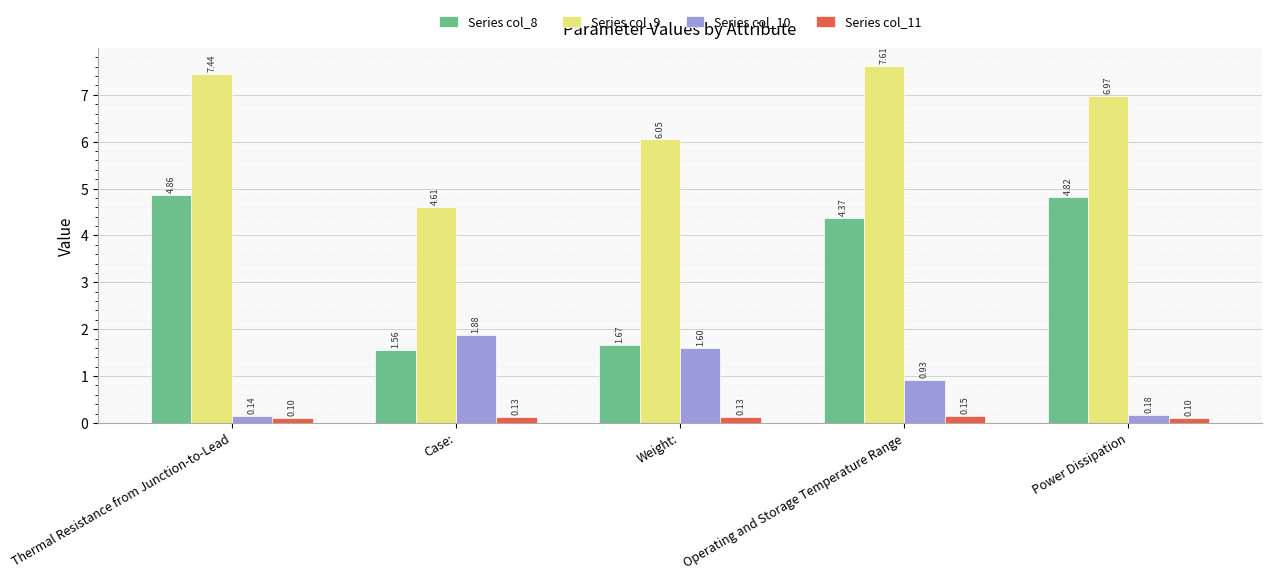

Count the number of data series in this chart.

4